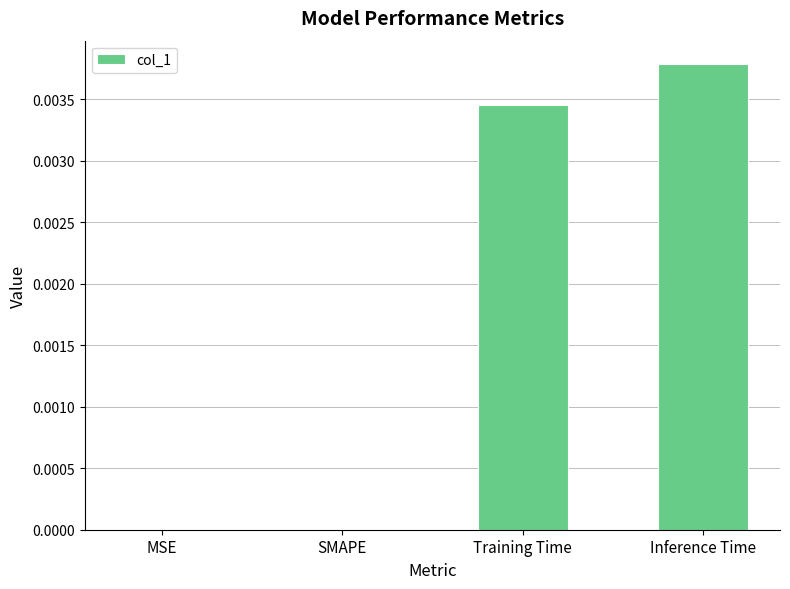

Which label corresponds to the largest value in the chart?

Inference Time